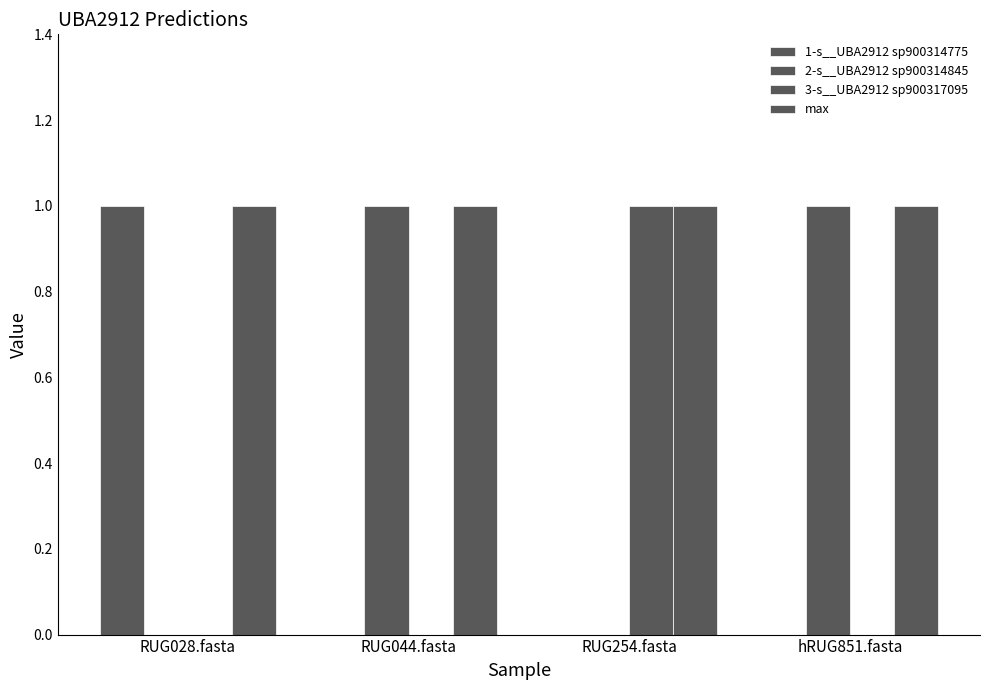

How many data points does each series have?

4